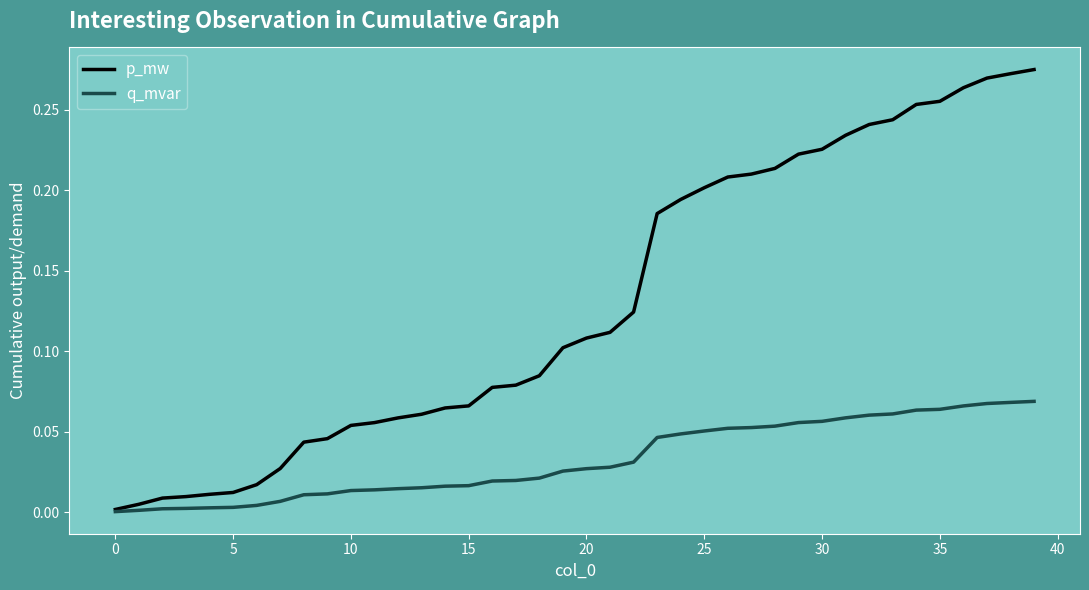

Which series has the largest total across all categories?

p_mw